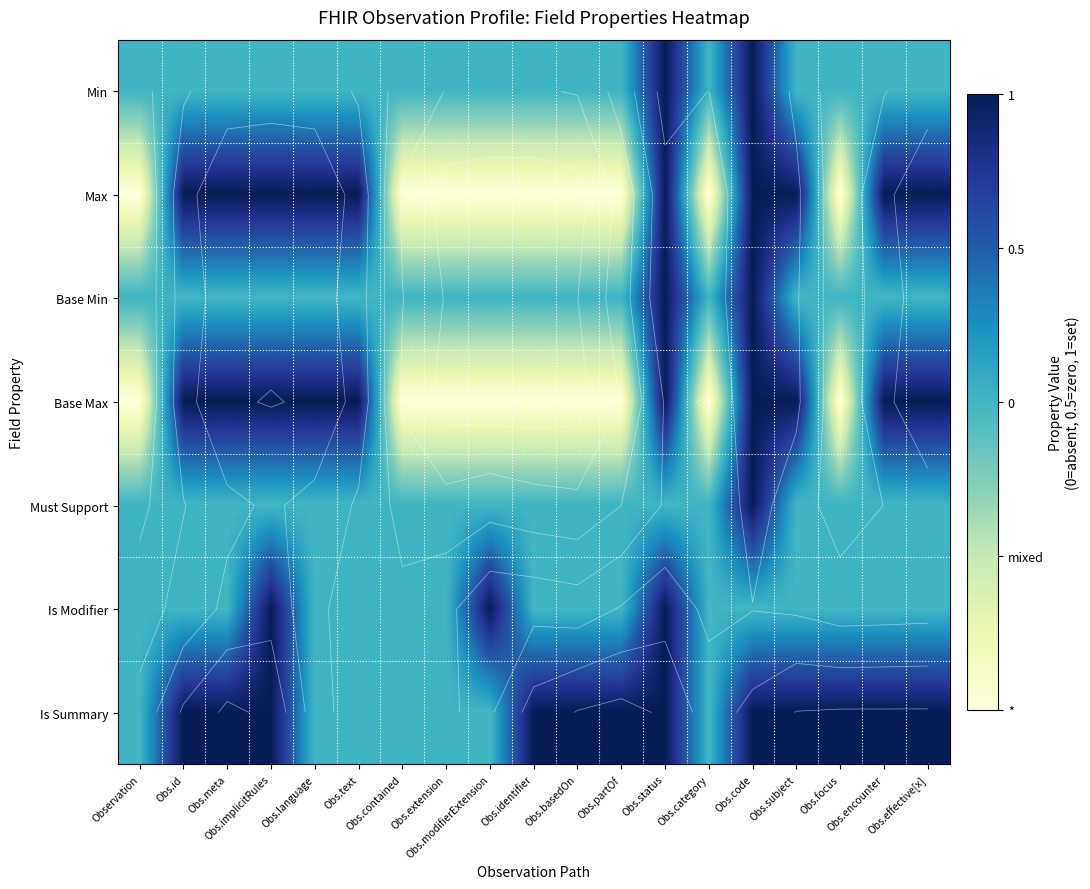

At which category does the chart reach its minimum across all series?

Observation